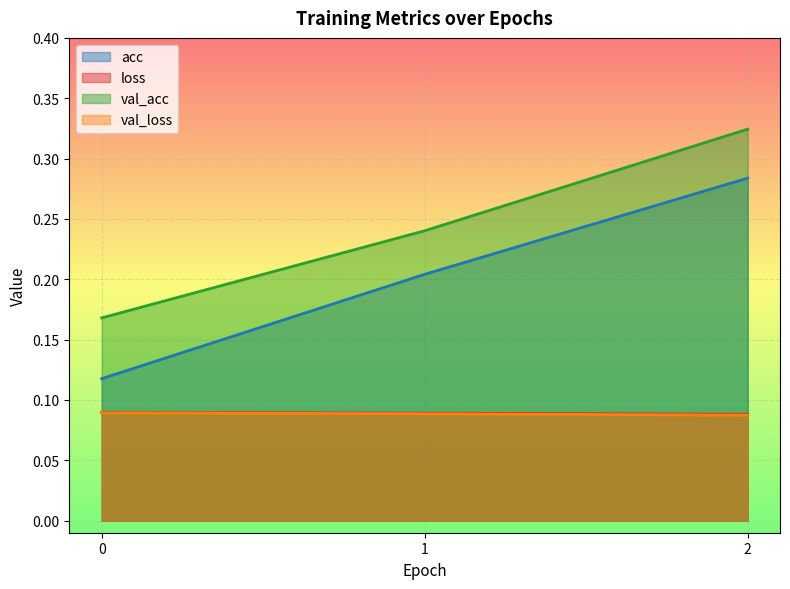

Reading right to left, transcribe all the data shown in this chart.

acc: 0.3	0.2	0.1
loss: 0.1	0.1	0.1
val_acc: 0.3	0.2	0.2
val_loss: 0.1	0.1	0.1